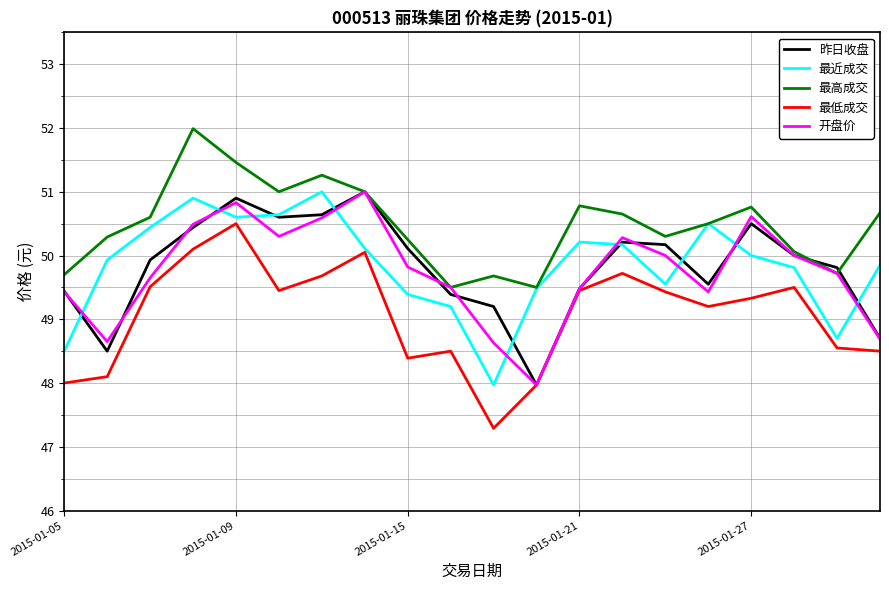

Which series has the largest total across all categories?

最高成交